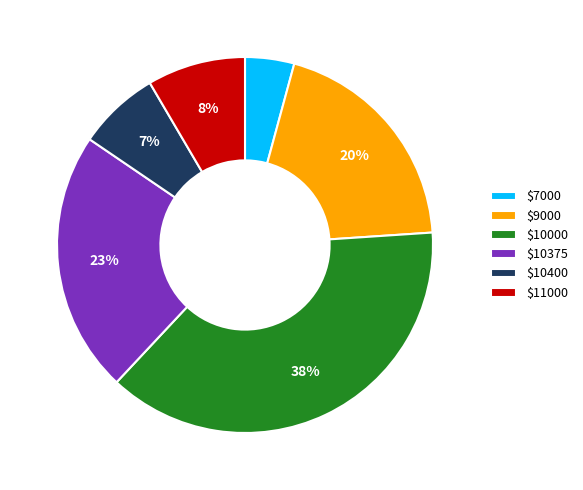

Which category has the smallest portion of the pie?

$7000